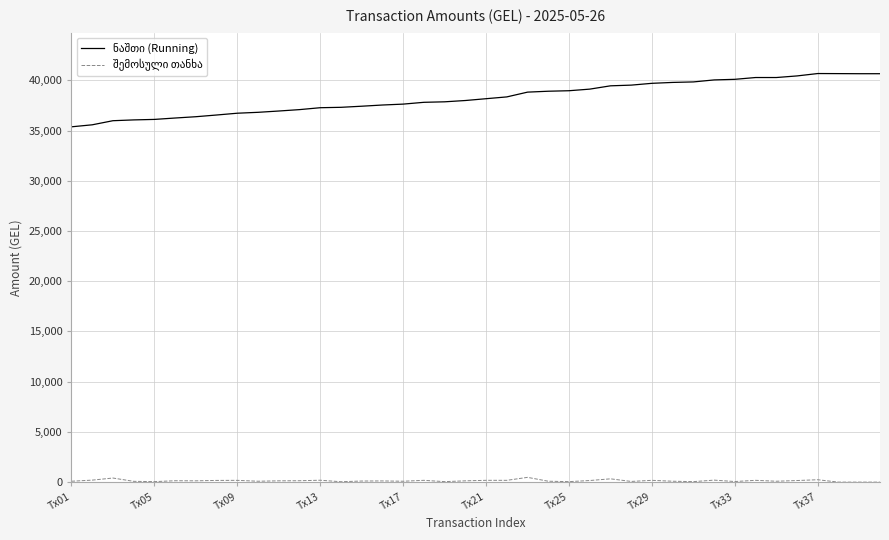

What is the maximum value shown in the chart?

40672.6